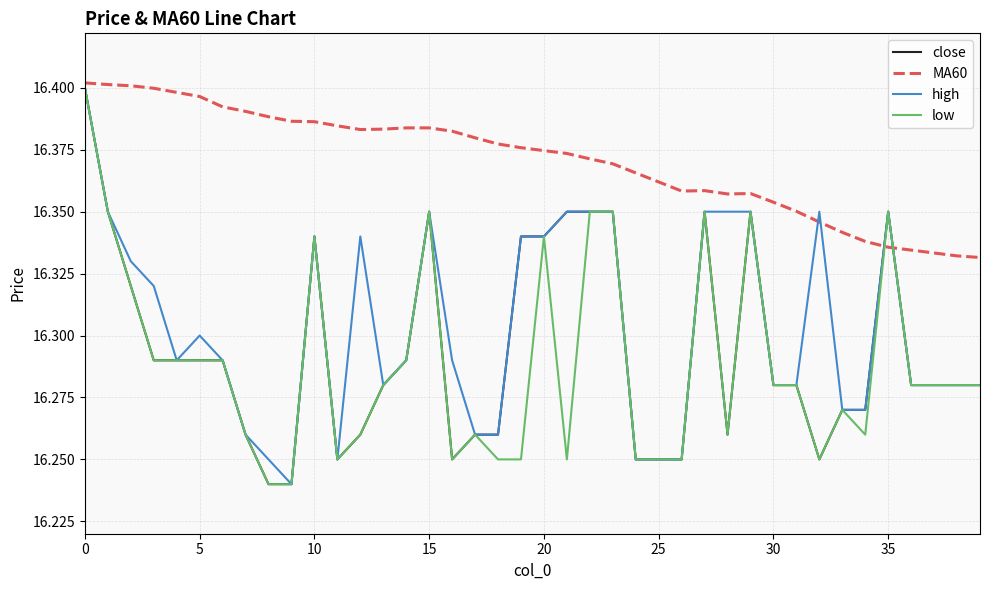

At how many categories does at least one series exceed 16?

40